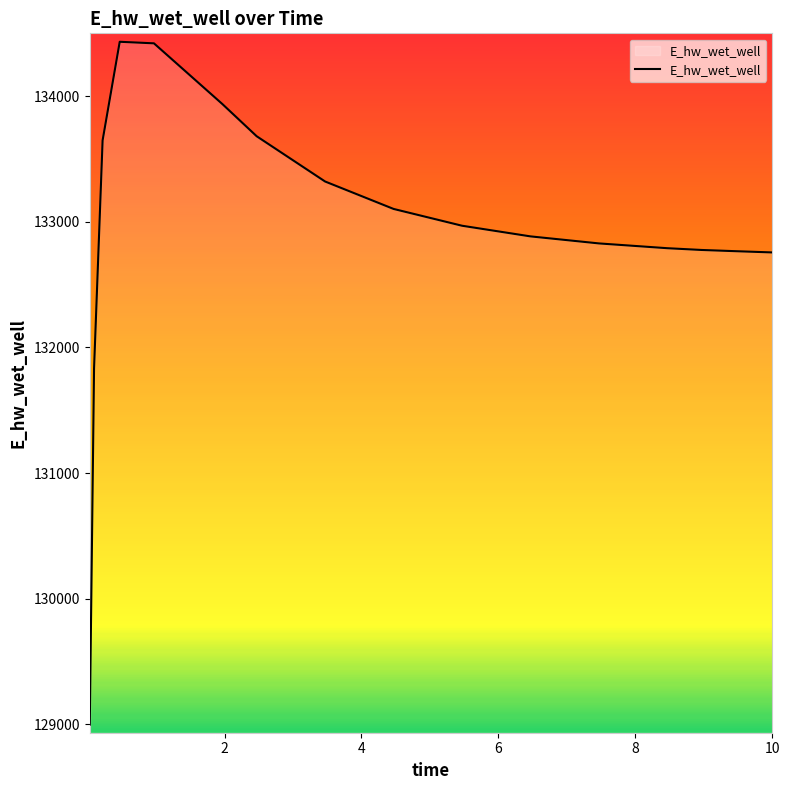

What is the difference between the maximum and minimum values?

5435.0